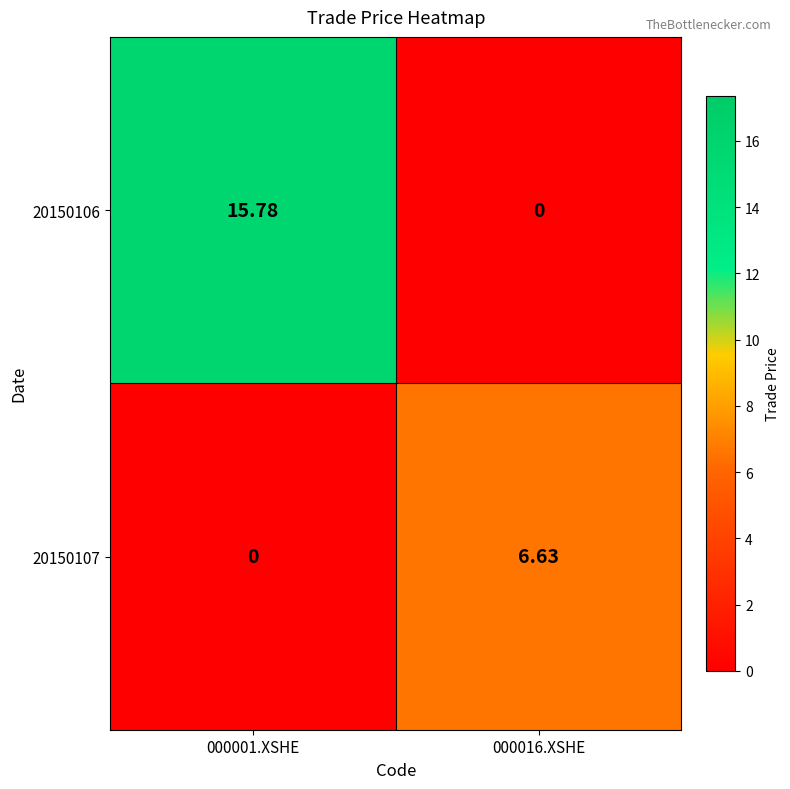

List the series in order of their peak value, highest first.

20150106, 20150107